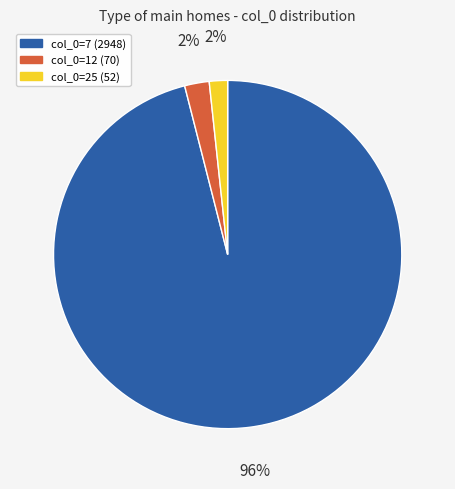

To the nearest percent, what is the average slice percentage?

33%